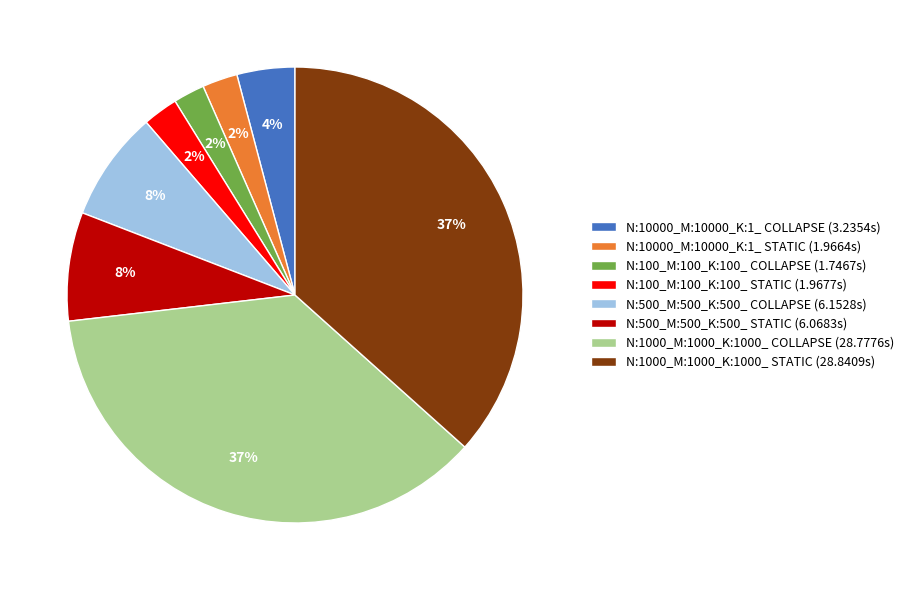

To the nearest percent, what portion does N:10000_M:10000_K:1_ STATIC (1.9664s) represent?

2%